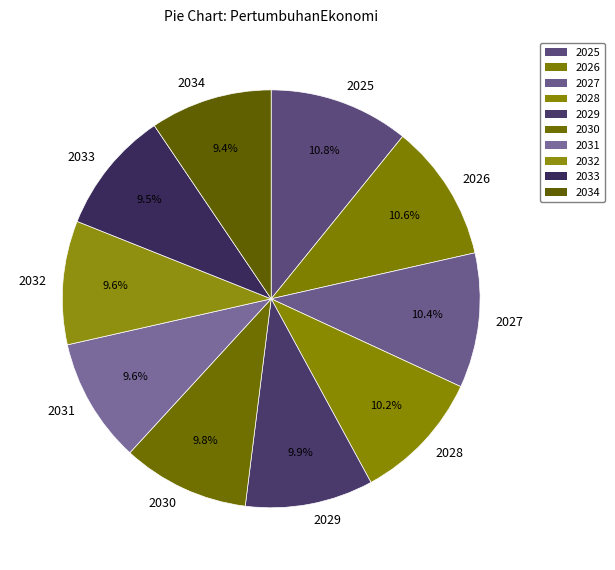

Does 2032 account for over 50% of the chart?

No